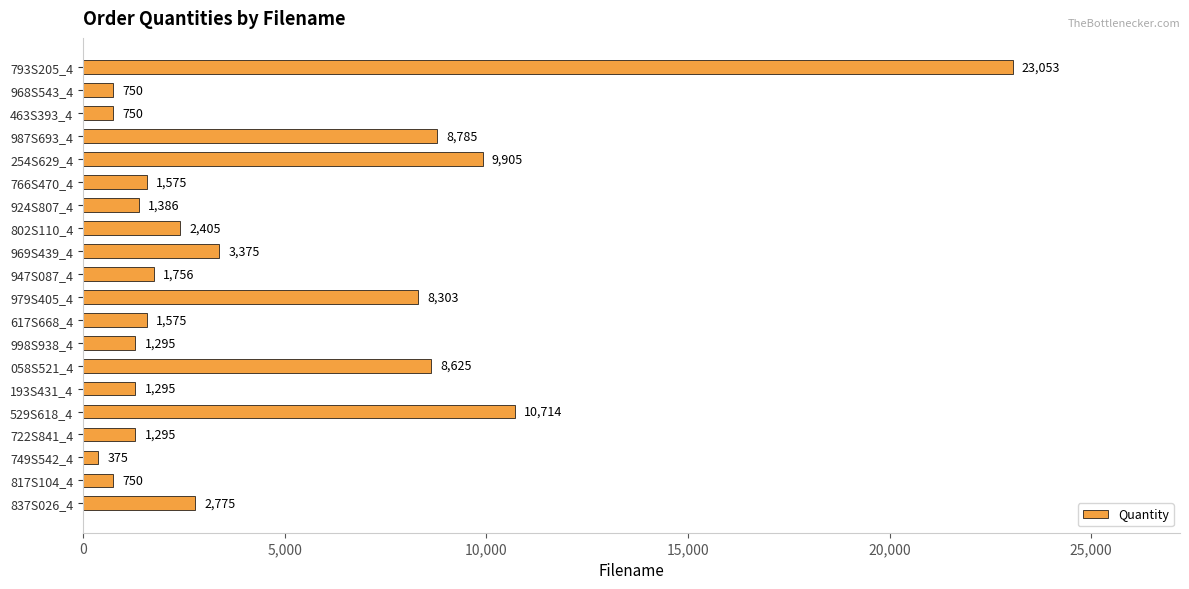

The chart shows a value of 8303 at 979S405_4. True or false?

True